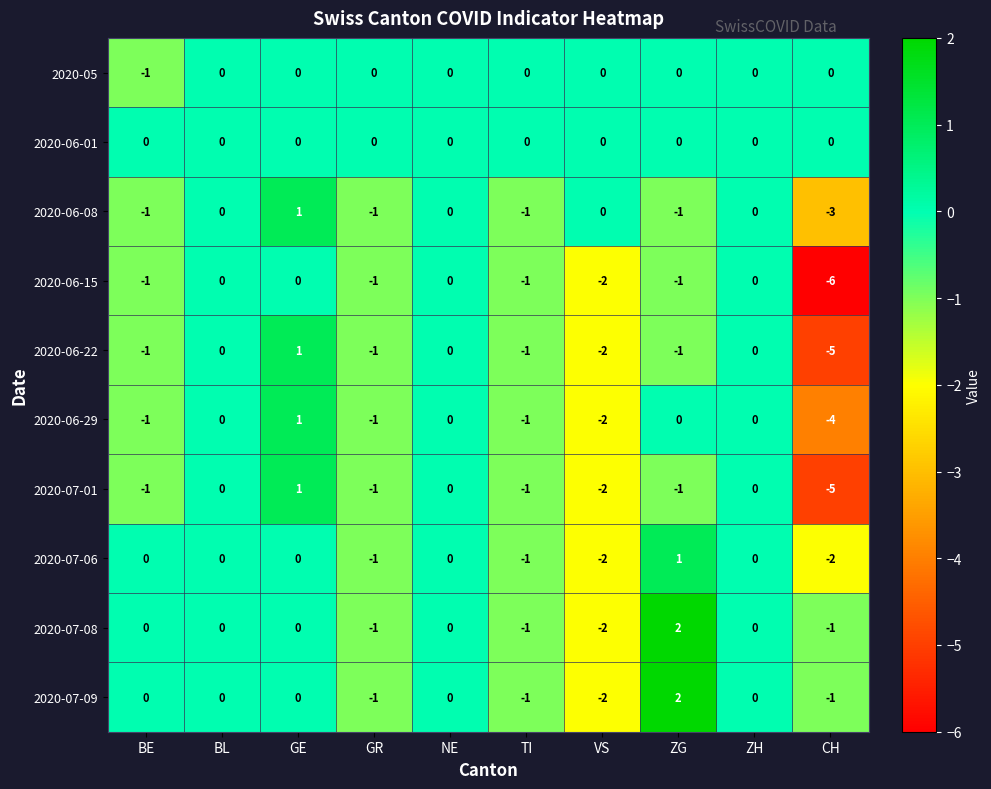

At how many categories does at least one series exceed -2?

10